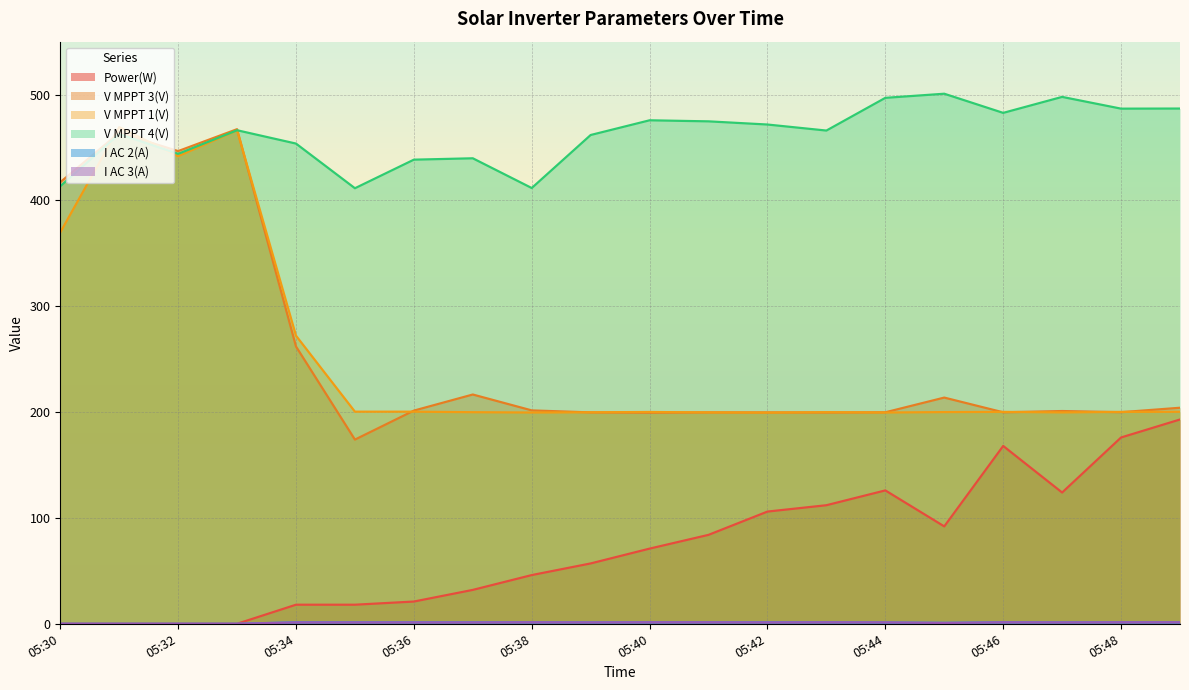

True or false: Power(W) and I AC 3(A) cross at least once.

False